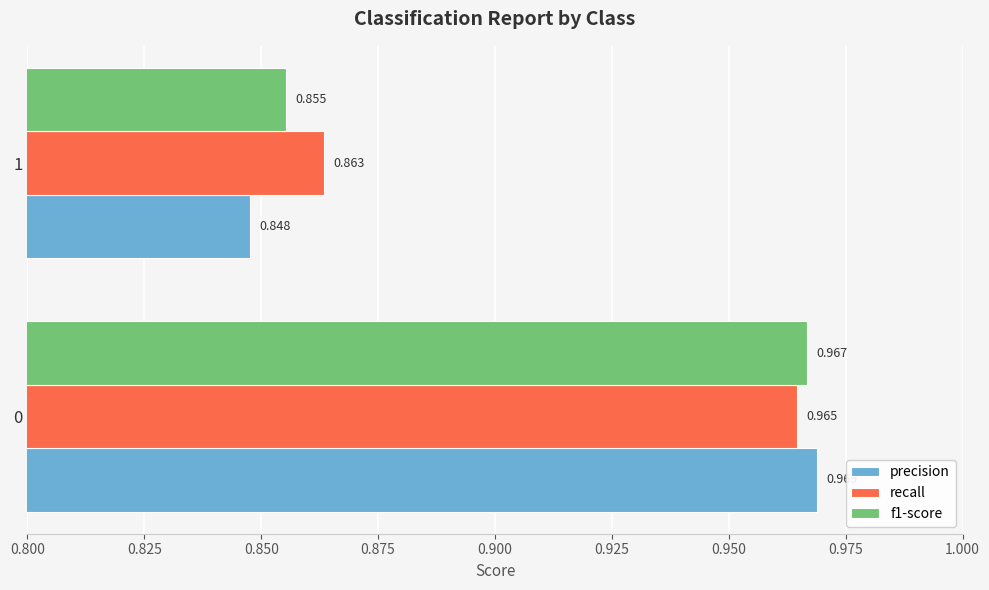

Is the value of precision at 0 greater than the value of recall at 1?

Yes